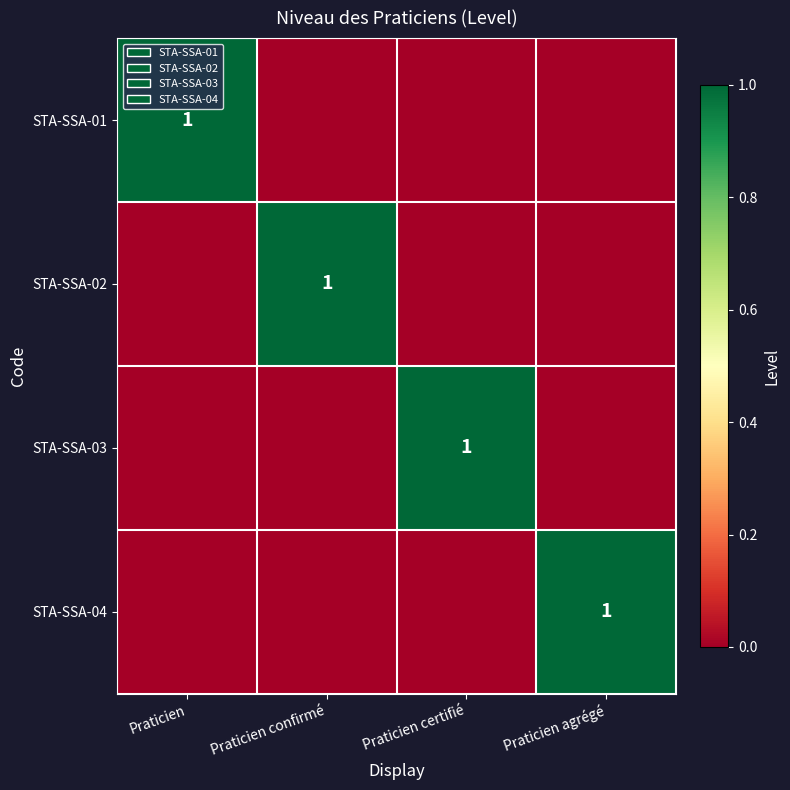

How many distinct data groups are displayed?

4